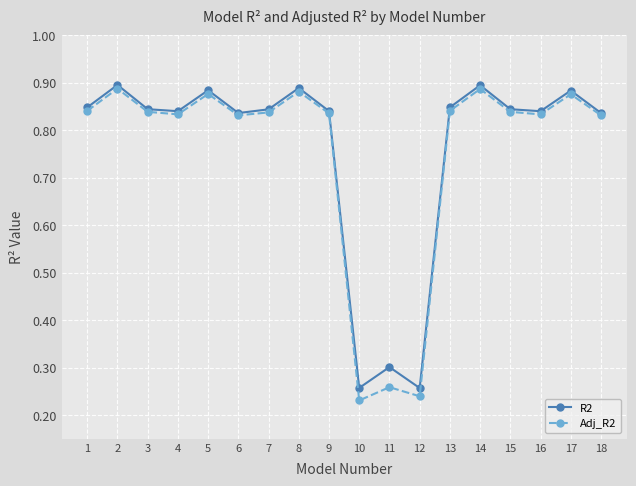

Count the Adj_R2 values in the range 0 to 1.

18